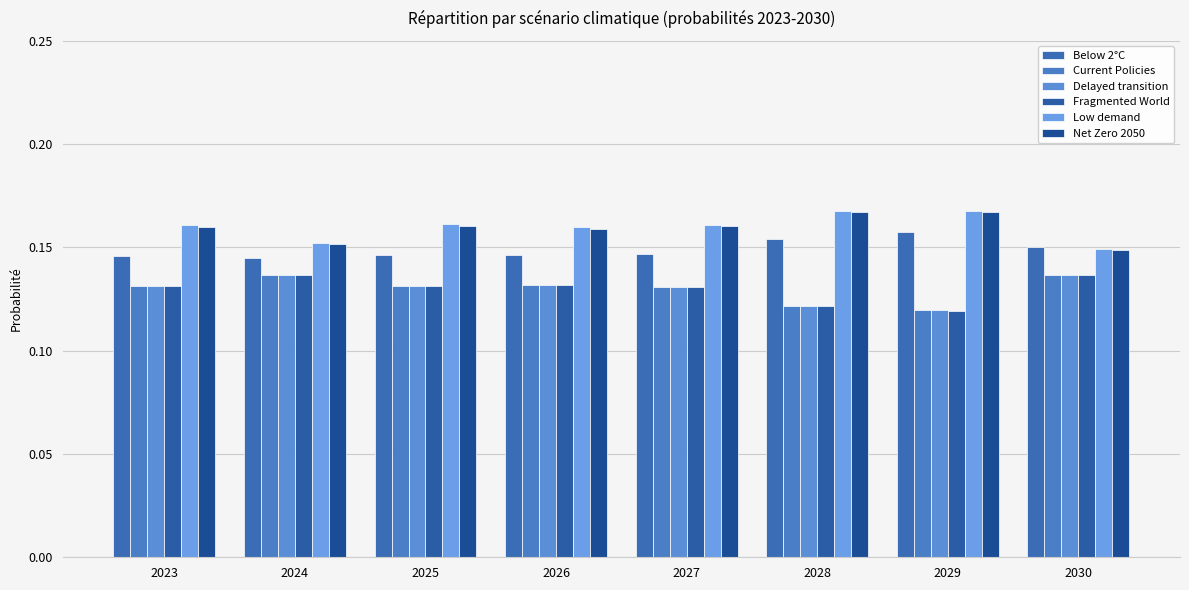

The Net Zero 2050 series shows 0.2 at 2027. True or false?

True